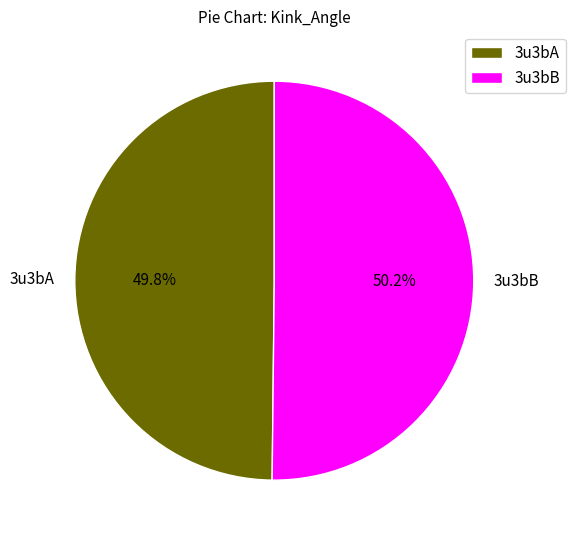

To the nearest percent, what percentage of the pie is 3u3bB?

50%